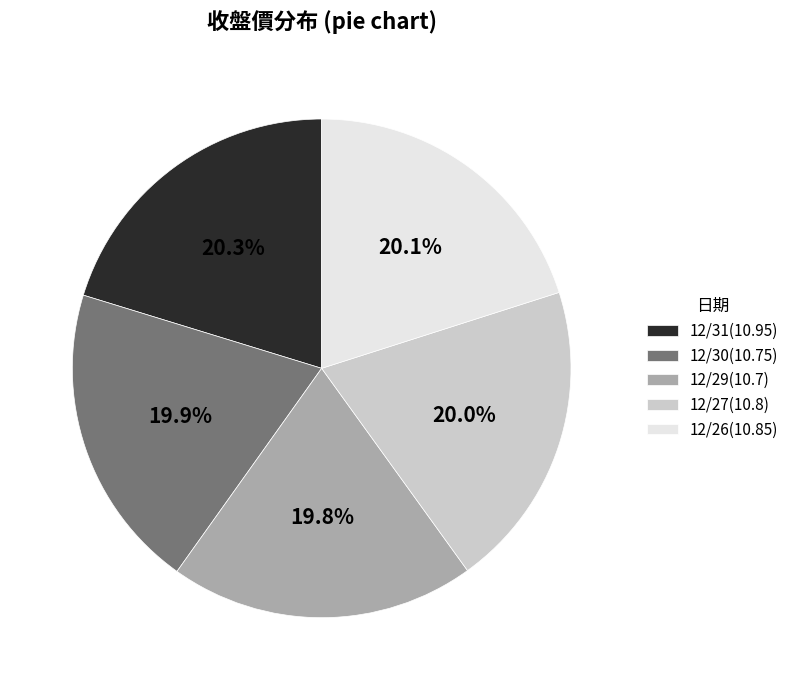

Approximately how many times larger is the value at 12/27(10.8) compared to 12/29(10.7)?

1.0